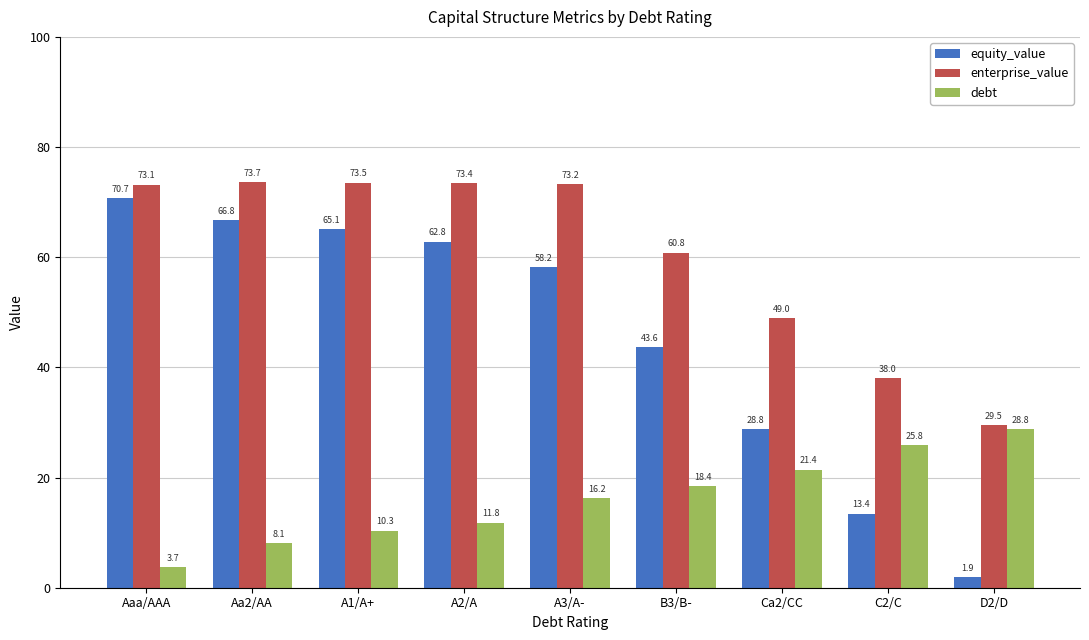

Is the value of enterprise_value at Ca2/CC greater than the value of debt at Aaa/AAA?

Yes